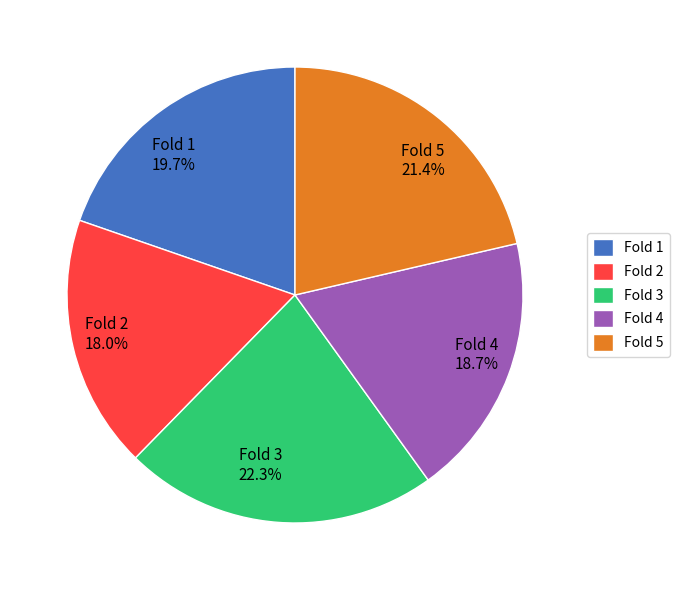

Is it true that Fold 2 is 18% of the pie?

True